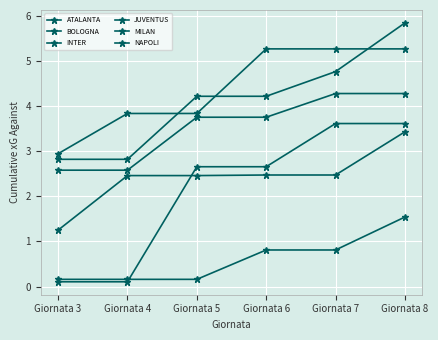

At which label is MILAN closest to 1?

Giornata 3